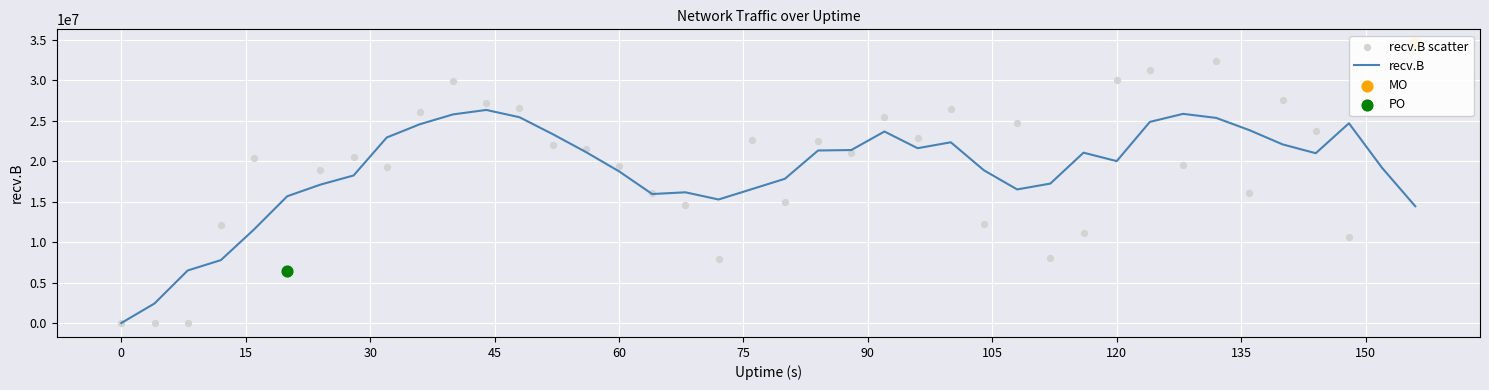

Is the value of recv.B at 39 greater than the value of recv.B scatter at 15?

Yes